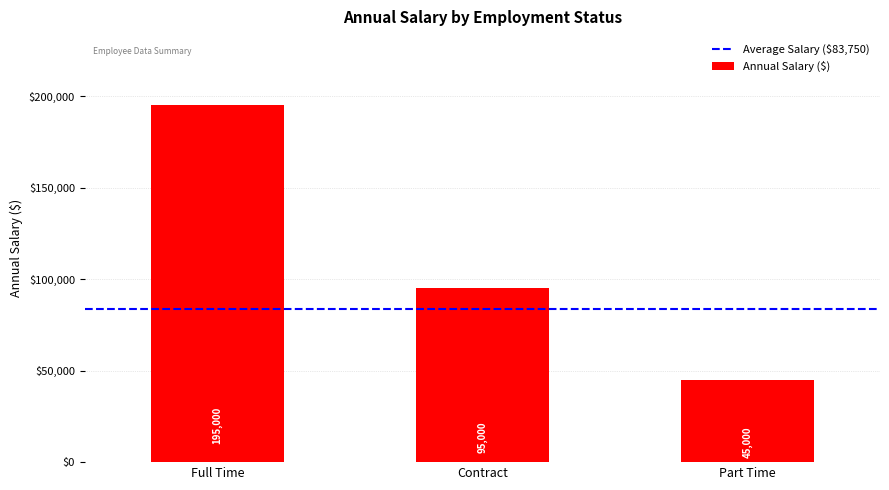

Reading left to right, what are all the values shown in this chart?

Full Time=195000	Contract=95000	Part Time=45000